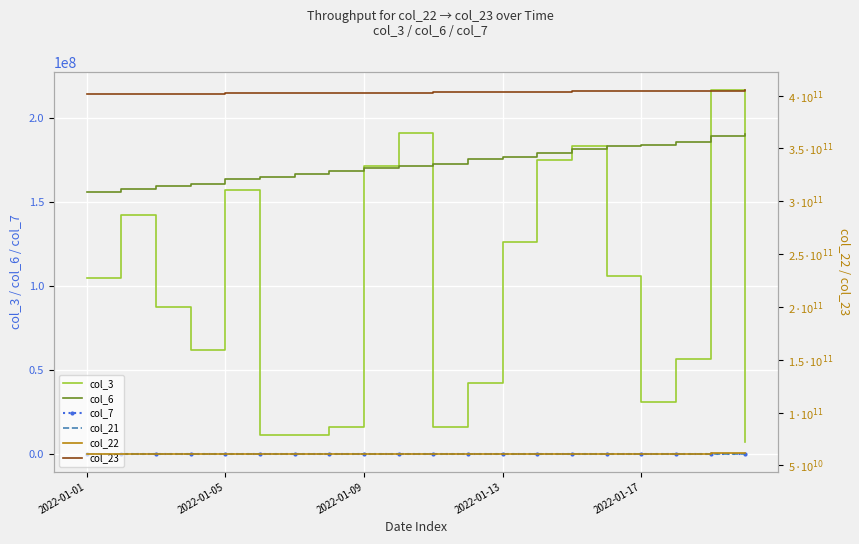

How many data points in col_3 are above 104794024?

9